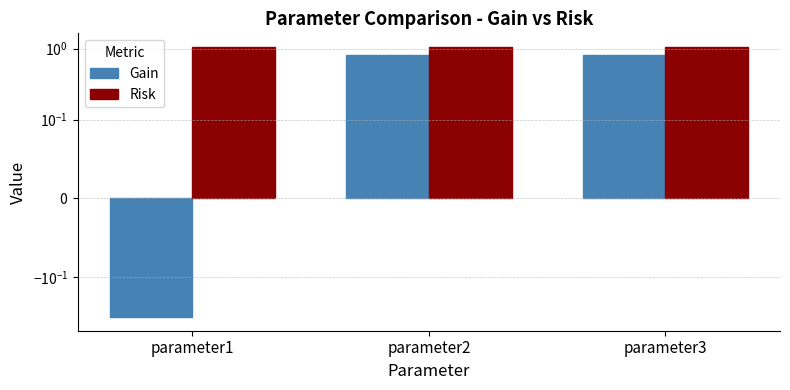

What is the value of the Risk bar at the 3rd from the left?

1.1